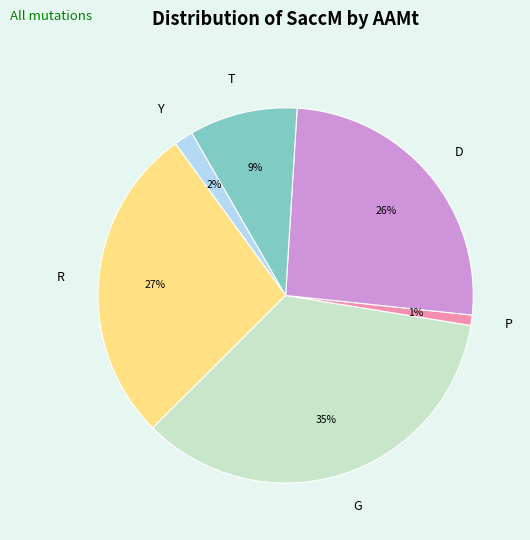

How many segments does this pie chart have?

6